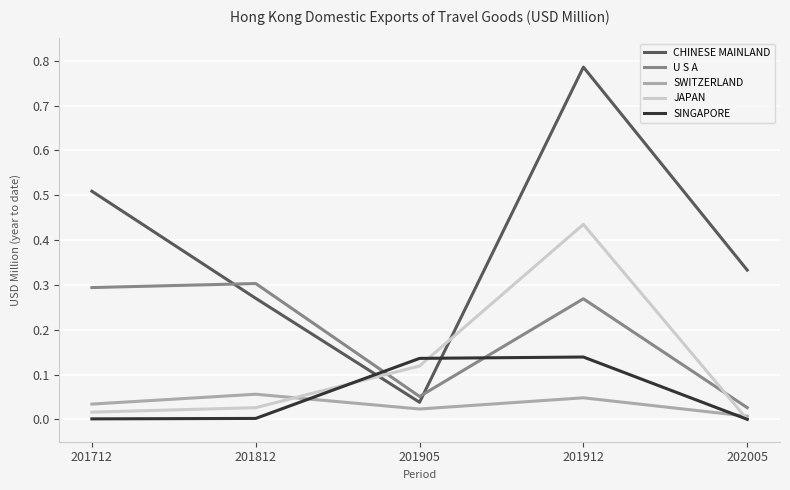

At which category does the chart reach its peak across all series?

201912